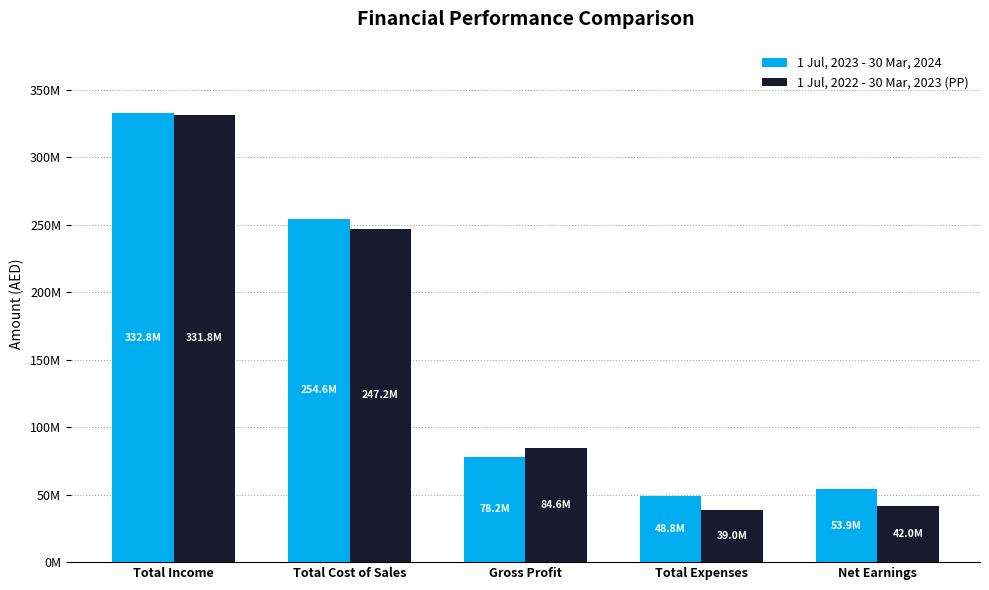

Between Total Cost of Sales and Total Expenses, which series saw the biggest shift?

1 Jul, 2022 - 30 Mar, 2023 (PP)